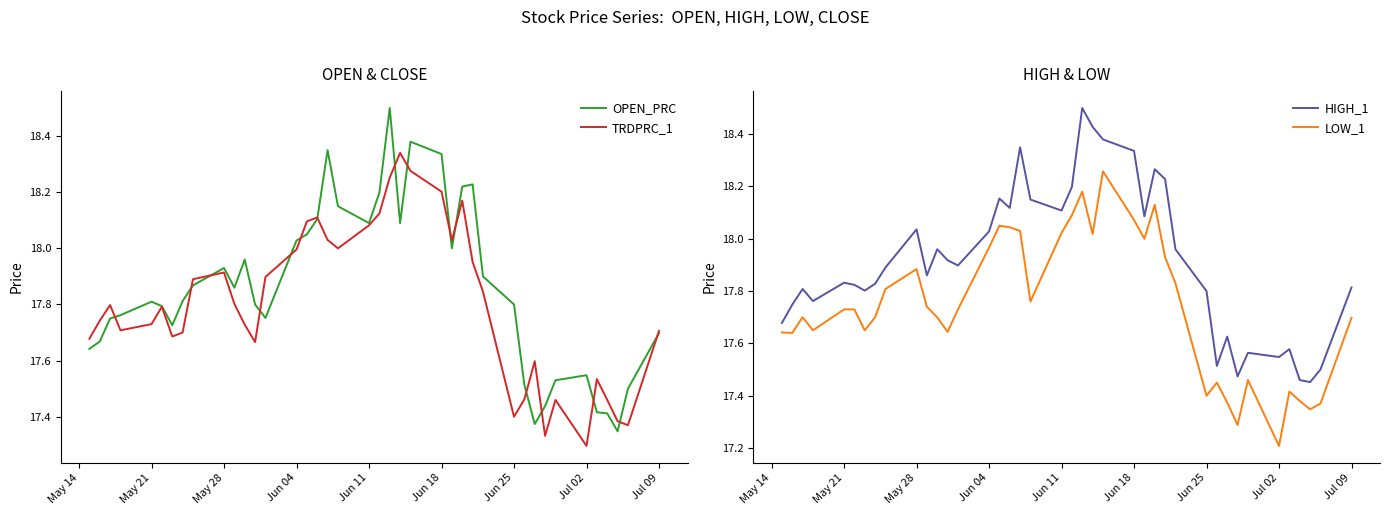

True or false: HIGH_1 and OPEN_PRC cross at least once.

False